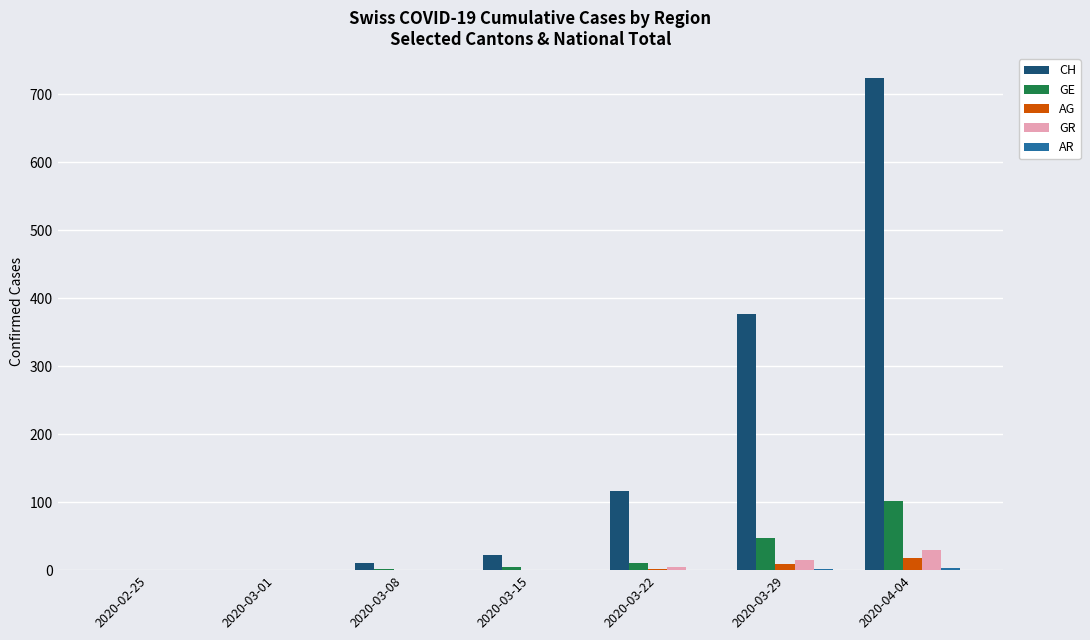

What is the maximum value for GE?

102